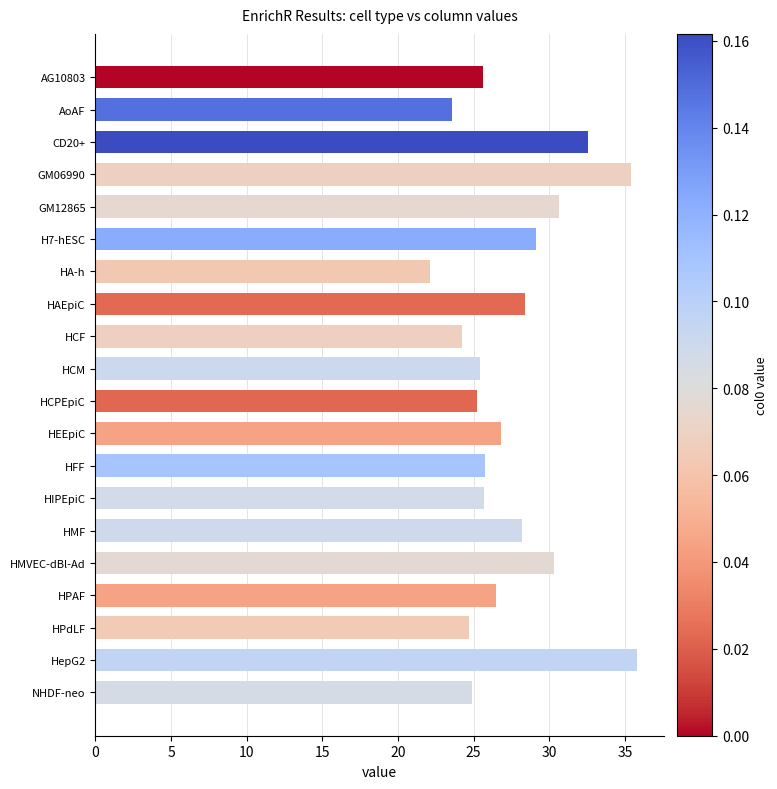

The value at GM06990 is 35.4. True or false?

True